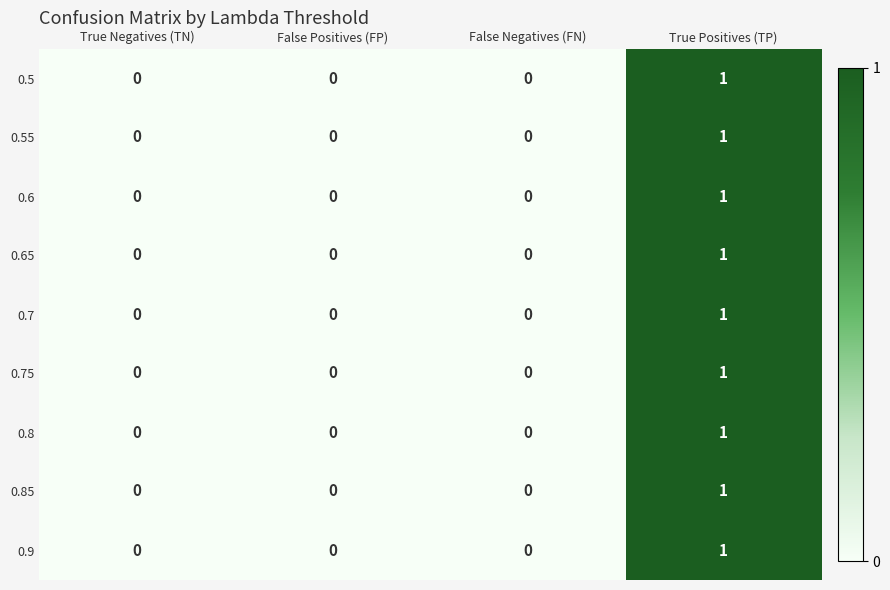

How many 0.8 values are between 0 and 1?

4